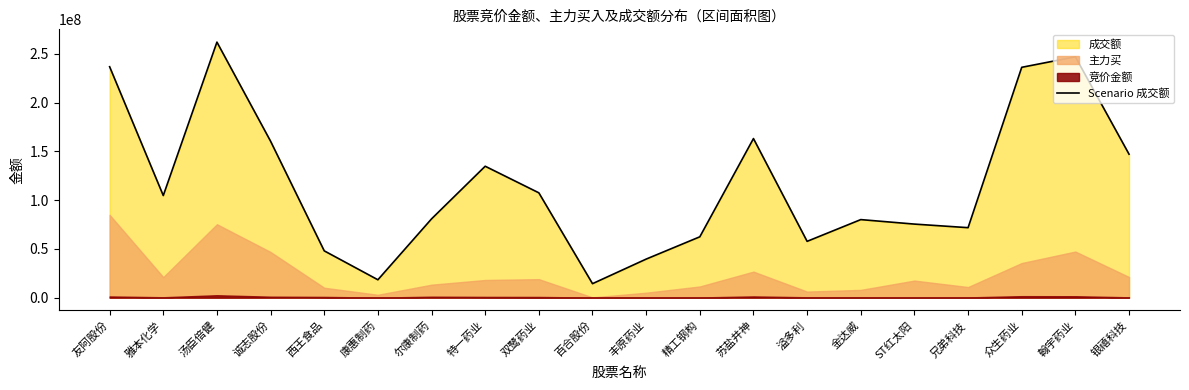

Reading right to left, list all the values displayed in this chart.

银禧科技=147126375	翰宇药业=246958922	众生药业=236203177	兄弟科技=71775777	ST红太阳=75446825	金达威=80054375	溢多利=57759785	苏盐井神=163142668	精工钢构=62410545	丰原药业=39556598	百合股份=14354762	双鹭药业=107503265	特一药业=134775072	尔康制药=80803838	康惠制药=18361041	西王食品=48009952	诚志股份=160405635	汤臣倍健=262043897	雅本化学=104717620	友阿股份=236800439